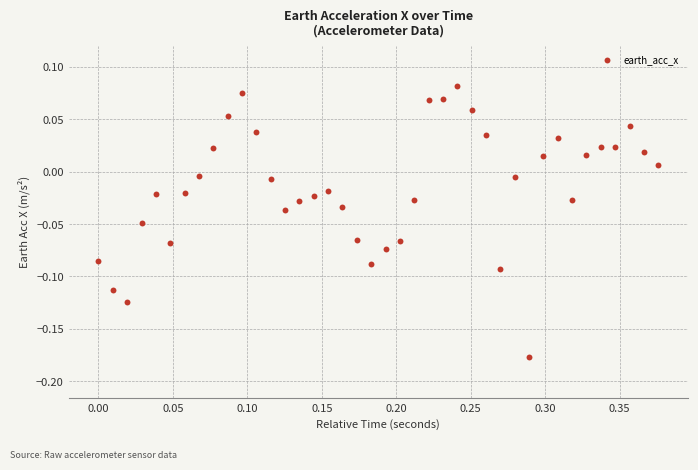

What is the range of Y values (max minus min)?

0.3